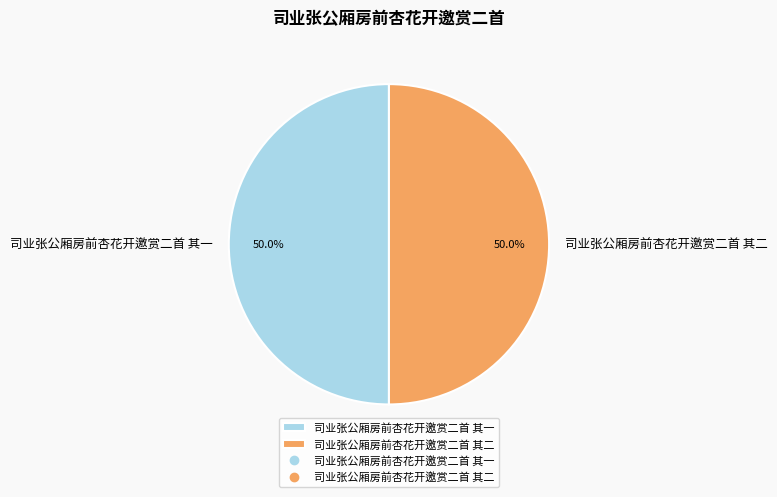

True or false: 司业张公厢房前杏花开邀赏二首 其一 accounts for 38% of the total.

False